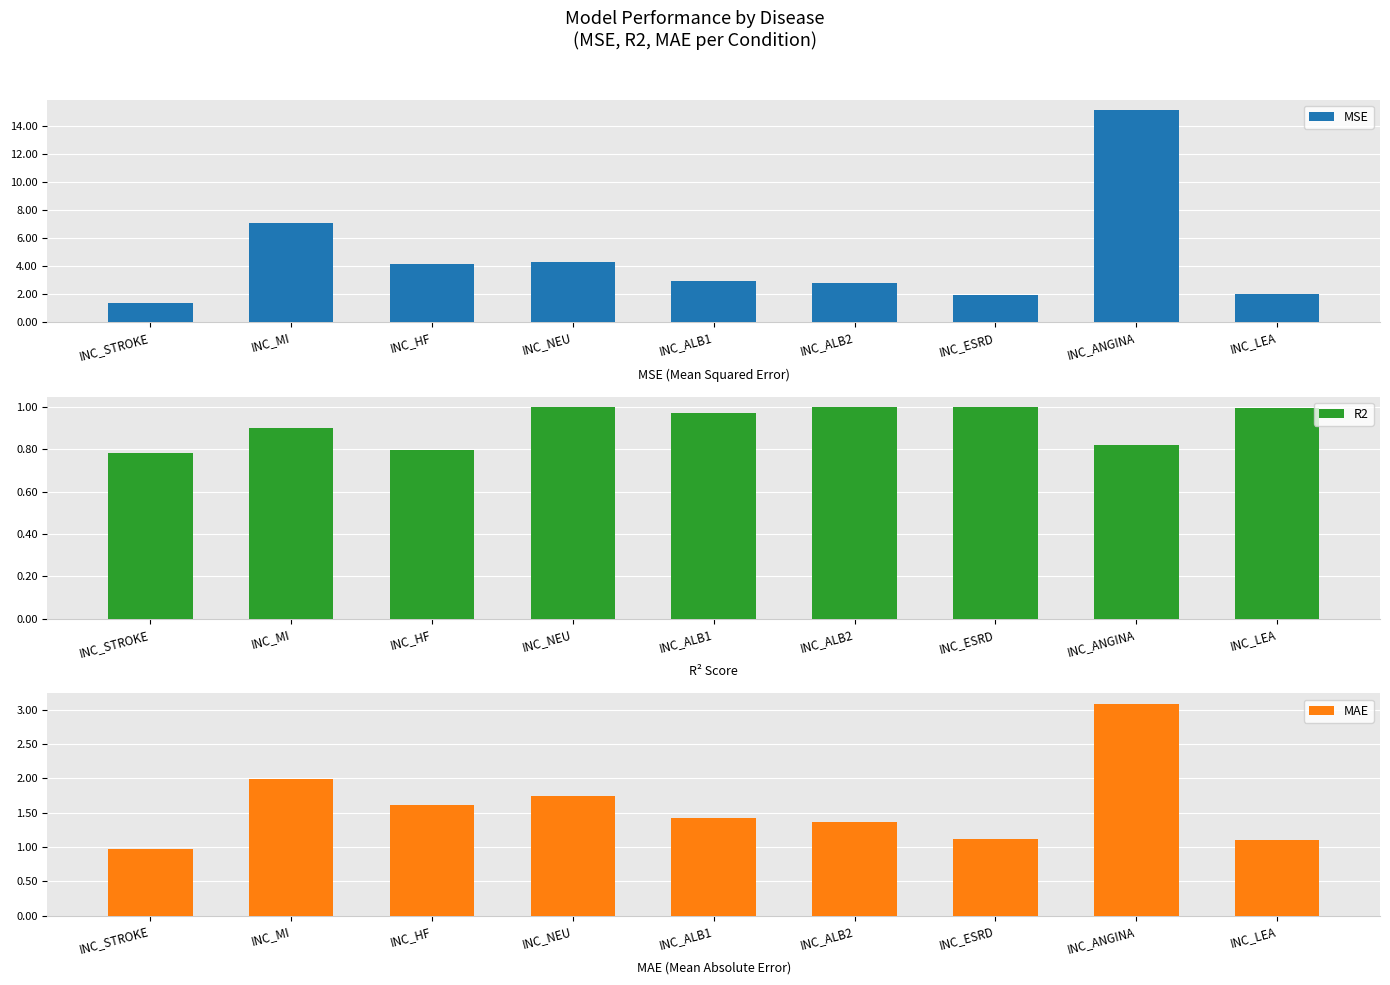

Reading right to left, extract all data points from this chart.

MSE: 2.0	15.1	1.9	2.7	2.9	4.3	4.2	7.0	1.3
R2: 1.0	0.8	1.0	1.0	1.0	1.0	0.8	0.9	0.8
MAE: 1.1	3.1	1.1	1.4	1.4	1.7	1.6	2.0	1.0